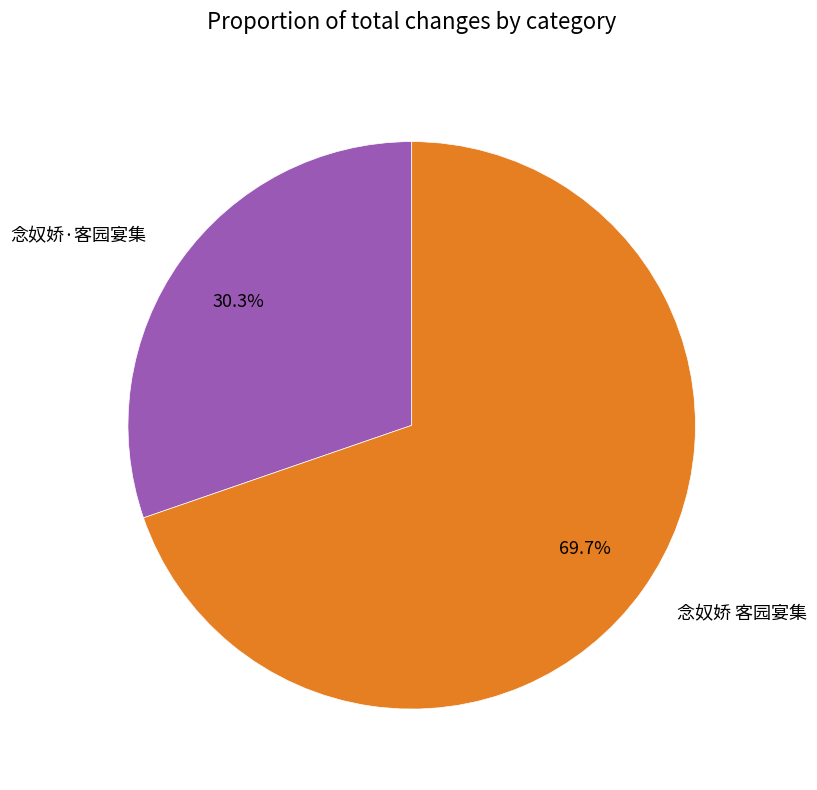

How many slices are in this pie chart?

2